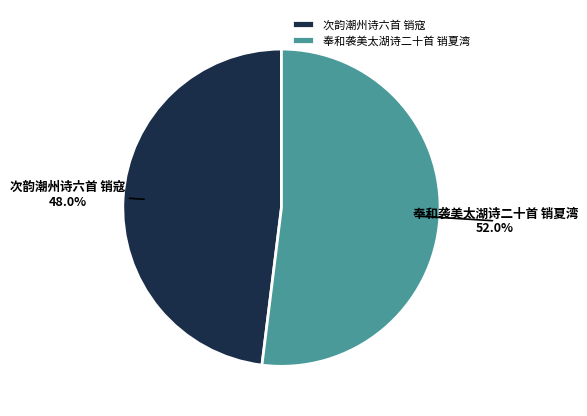

How many segments does this pie chart have?

2